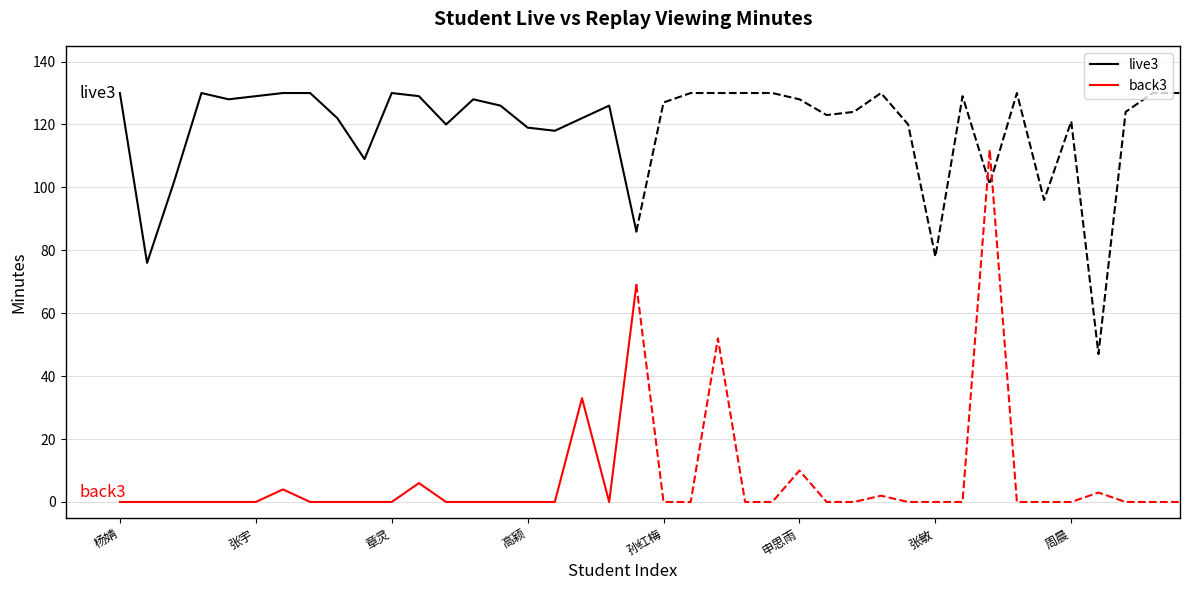

True or false: live3 and back3 intersect in this chart.

False